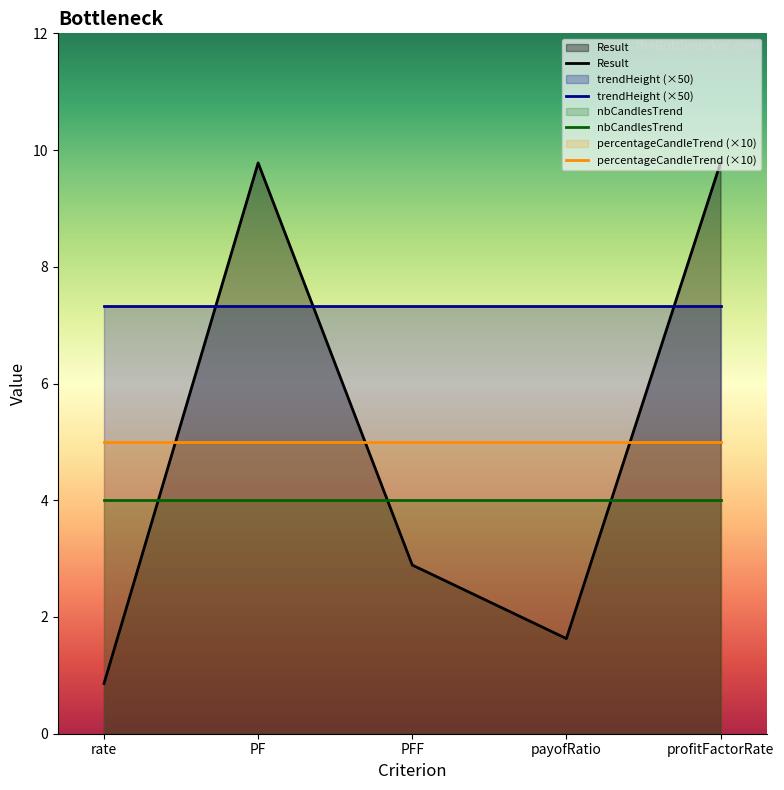

True or false: nbCandlesTrend and trendHeight (×50) intersect in this chart.

False